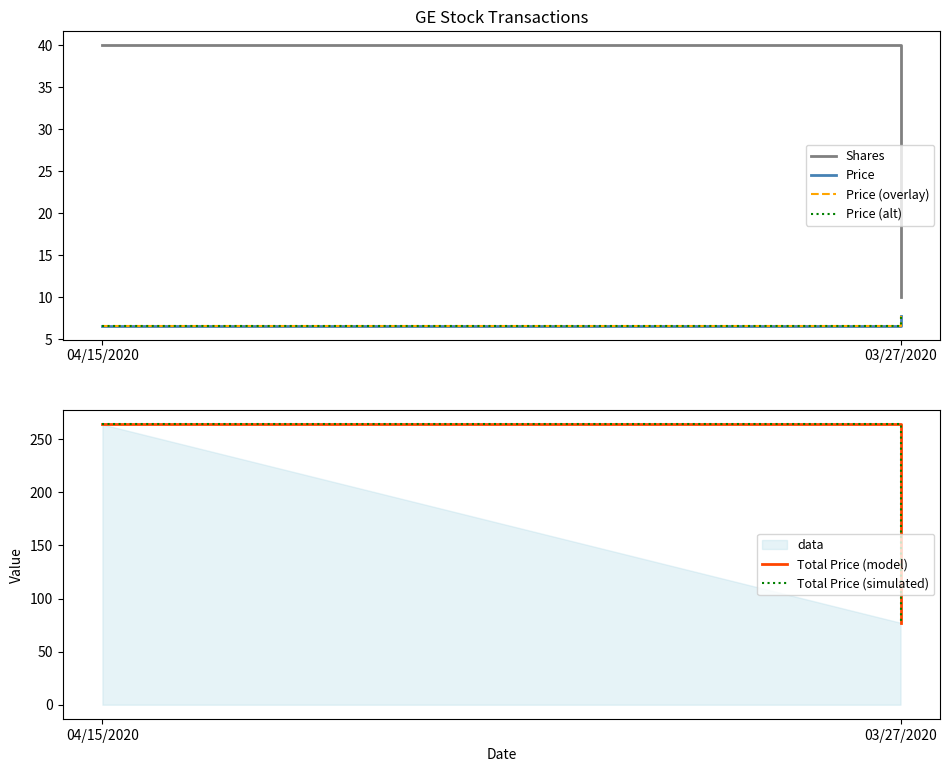

Reading left to right, list all the values displayed in this chart.

Shares: 40.0	10.0
Price: 6.6	7.7
Price (overlay): 6.6	7.7
Price (alt): 6.6	7.7
Total Price (model): 264.0	77.2
Total Price (simulated): 264.0	77.2